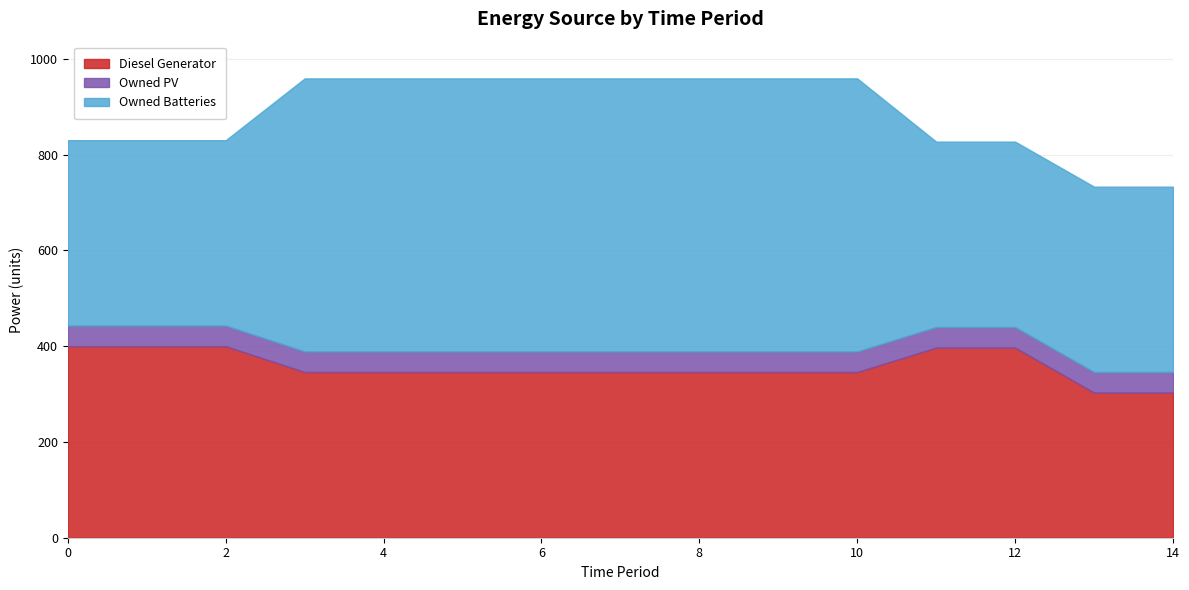

What is the approximate value of Diesel Generator at 5?

346